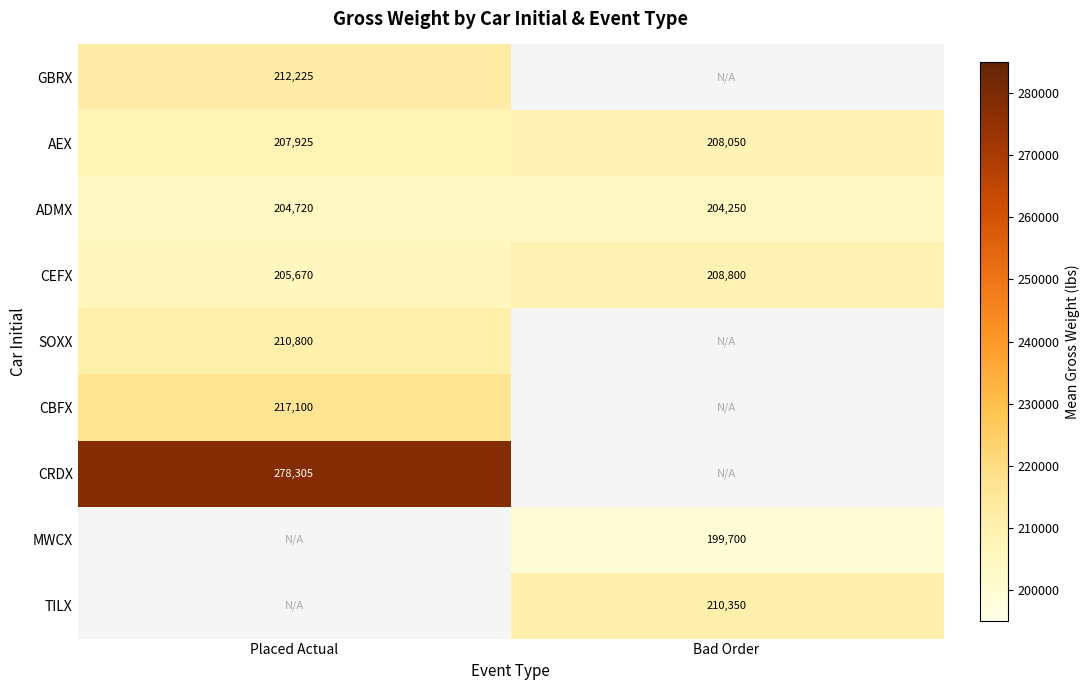

Rank the categories by AEX value from lowest to highest.

Placed Actual, Bad Order